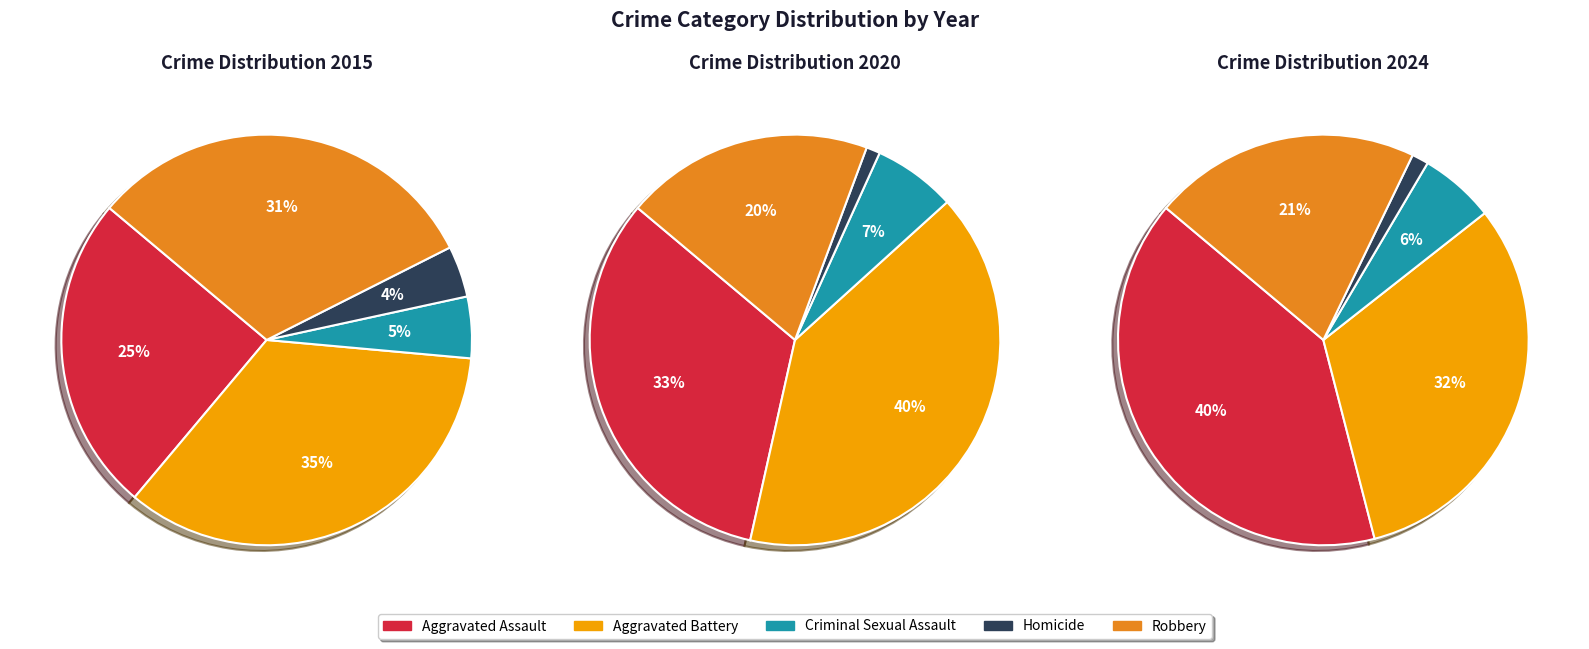

Combined, what portion of the pie is Robbery and Aggravated Assault?

56.5%